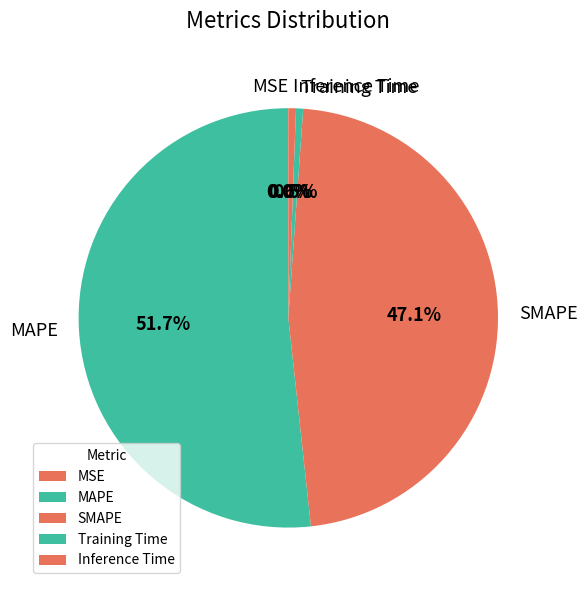

Does Inference Time represent more than half of the total?

No